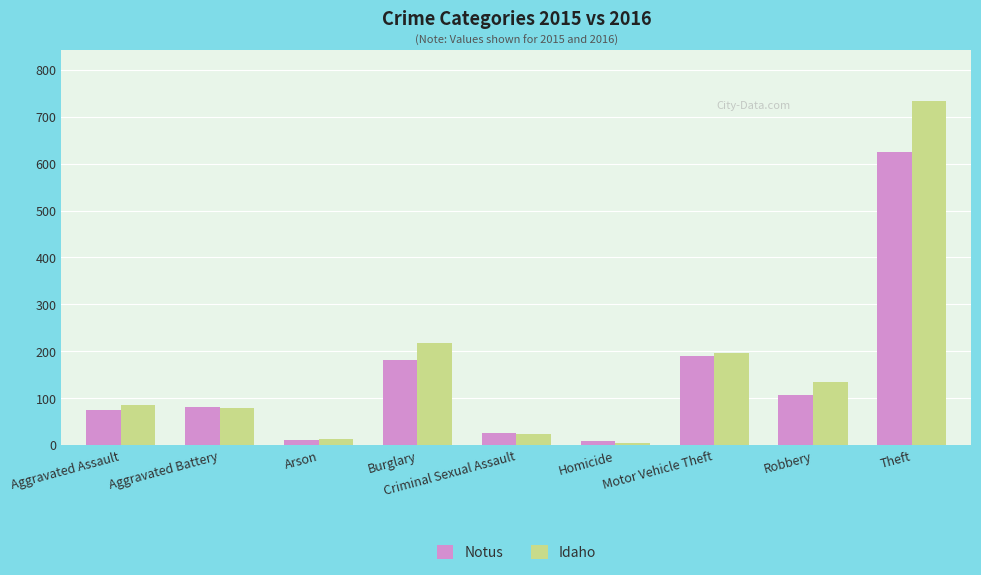

What is the sum of the Notus values at Theft and Aggravated Battery?

705